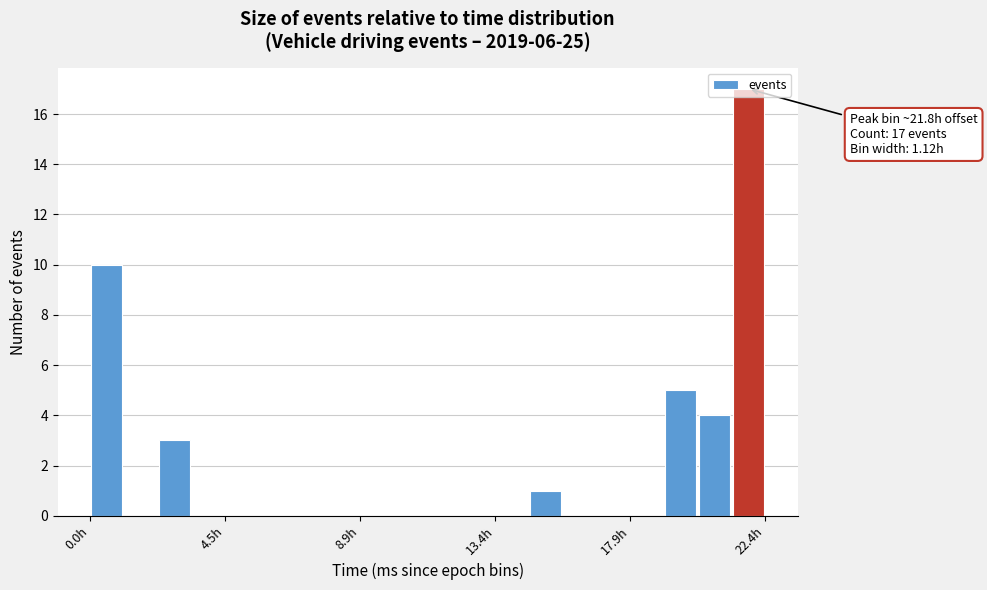

Read against the x-axis, roughly where is the centre of the tallest bar?

22.0